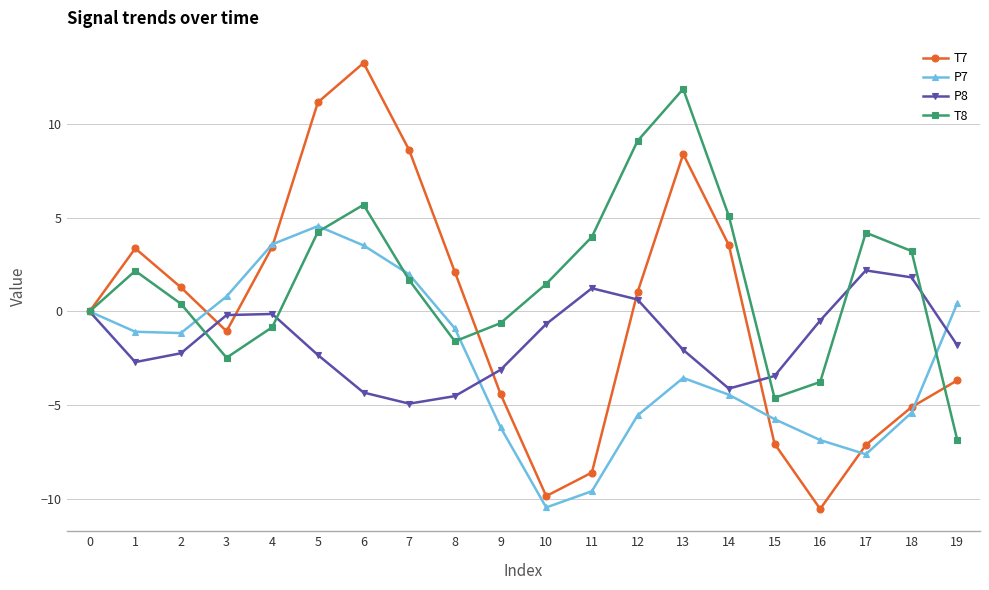

True or false: P7 has a value of -6.2 at 9.

True